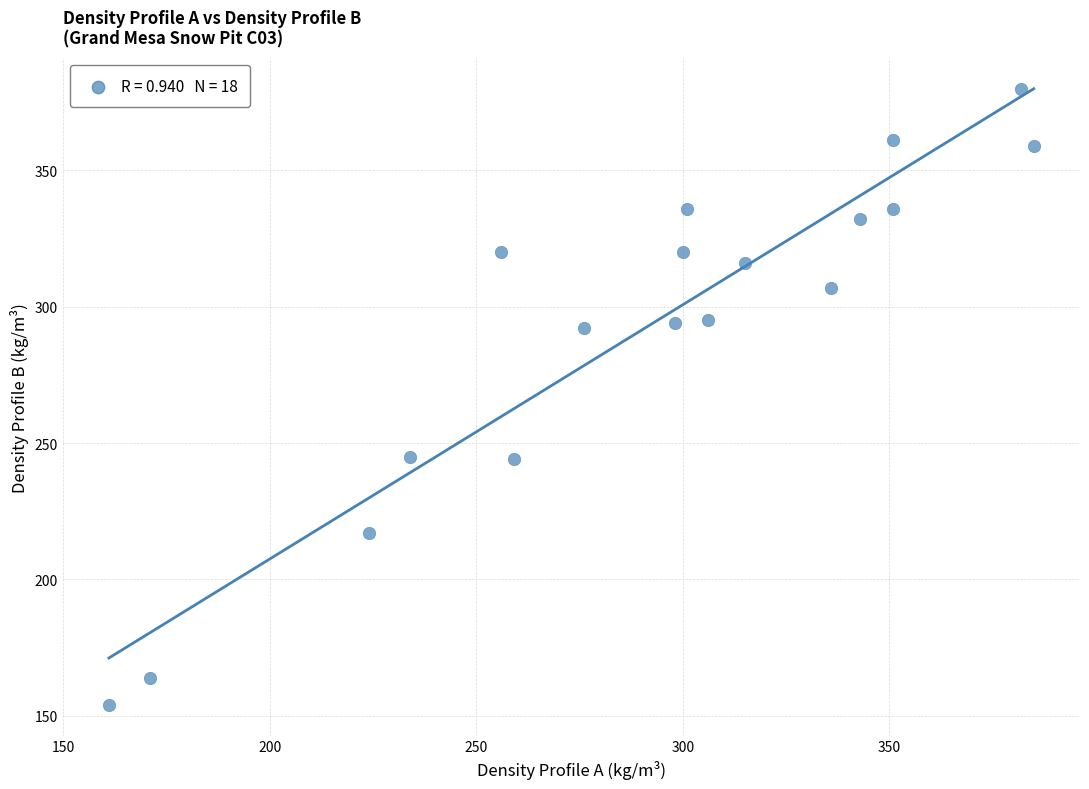

What is the range of Y values (max minus min)?

226